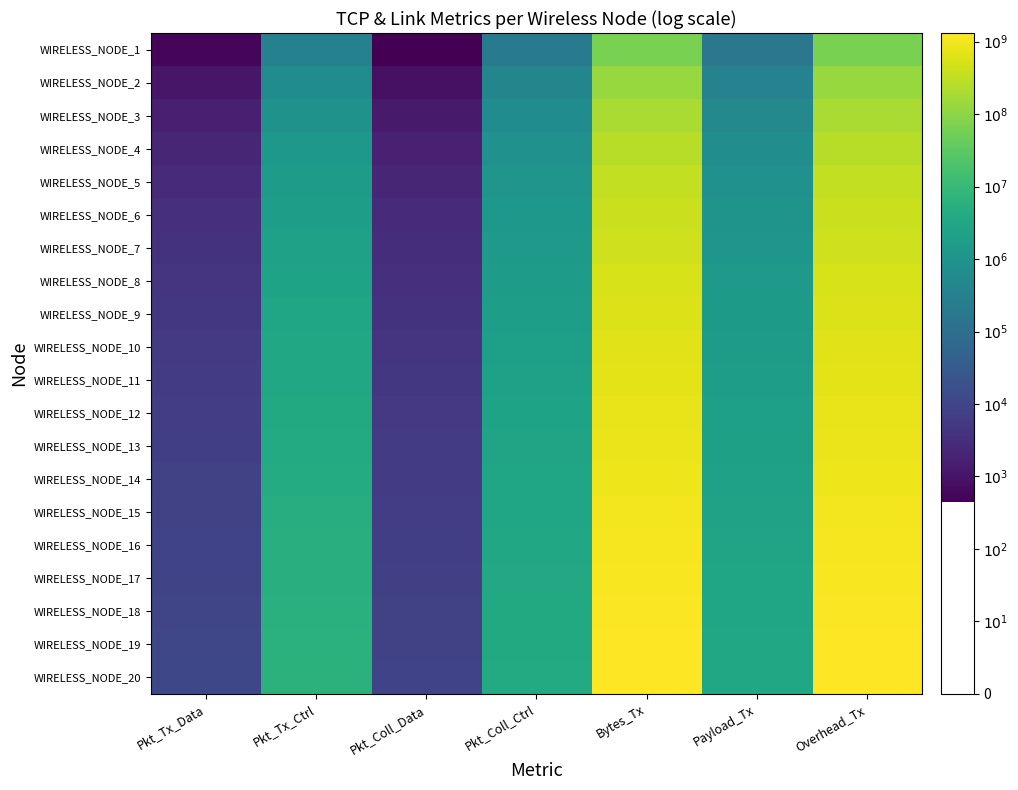

Reading right to left, extract all data points from this chart.

WIRELESS_NODE_1: Overhead_Tx=7.8	Payload_Tx=5.2	Bytes_Tx=7.8	Pkt_Coll_Ctrl=5.3	Pkt_Coll_Data=2.6	Pkt_Tx_Ctrl=5.5	Pkt_Tx_Data=2.7
WIRELESS_NODE_2: Overhead_Tx=8.1	Payload_Tx=5.5	Bytes_Tx=8.1	Pkt_Coll_Ctrl=5.6	Pkt_Coll_Data=2.9	Pkt_Tx_Ctrl=5.8	Pkt_Tx_Data=3.0
WIRELESS_NODE_3: Overhead_Tx=8.3	Payload_Tx=5.7	Bytes_Tx=8.3	Pkt_Coll_Ctrl=5.8	Pkt_Coll_Data=3.1	Pkt_Tx_Ctrl=6.0	Pkt_Tx_Data=3.2
WIRELESS_NODE_4: Overhead_Tx=8.4	Payload_Tx=5.8	Bytes_Tx=8.4	Pkt_Coll_Ctrl=5.9	Pkt_Coll_Data=3.2	Pkt_Tx_Ctrl=6.1	Pkt_Tx_Data=3.3
WIRELESS_NODE_5: Overhead_Tx=8.5	Payload_Tx=5.9	Bytes_Tx=8.5	Pkt_Coll_Ctrl=6.0	Pkt_Coll_Data=3.3	Pkt_Tx_Ctrl=6.2	Pkt_Tx_Data=3.4
WIRELESS_NODE_6: Overhead_Tx=8.6	Payload_Tx=6.0	Bytes_Tx=8.6	Pkt_Coll_Ctrl=6.1	Pkt_Coll_Data=3.4	Pkt_Tx_Ctrl=6.3	Pkt_Tx_Data=3.5
WIRELESS_NODE_7: Overhead_Tx=8.7	Payload_Tx=6.1	Bytes_Tx=8.7	Pkt_Coll_Ctrl=6.2	Pkt_Coll_Data=3.5	Pkt_Tx_Ctrl=6.3	Pkt_Tx_Data=3.6
WIRELESS_NODE_8: Overhead_Tx=8.7	Payload_Tx=6.1	Bytes_Tx=8.7	Pkt_Coll_Ctrl=6.2	Pkt_Coll_Data=3.5	Pkt_Tx_Ctrl=6.4	Pkt_Tx_Data=3.6
WIRELESS_NODE_9: Overhead_Tx=8.8	Payload_Tx=6.2	Bytes_Tx=8.8	Pkt_Coll_Ctrl=6.3	Pkt_Coll_Data=3.6	Pkt_Tx_Ctrl=6.4	Pkt_Tx_Data=3.7
WIRELESS_NODE_10: Overhead_Tx=8.8	Payload_Tx=6.2	Bytes_Tx=8.8	Pkt_Coll_Ctrl=6.3	Pkt_Coll_Data=3.6	Pkt_Tx_Ctrl=6.5	Pkt_Tx_Data=3.7
WIRELESS_NODE_11: Overhead_Tx=8.9	Payload_Tx=6.3	Bytes_Tx=8.9	Pkt_Coll_Ctrl=6.4	Pkt_Coll_Data=3.7	Pkt_Tx_Ctrl=6.5	Pkt_Tx_Data=3.8
WIRELESS_NODE_12: Overhead_Tx=8.9	Payload_Tx=6.3	Bytes_Tx=8.9	Pkt_Coll_Ctrl=6.4	Pkt_Coll_Data=3.7	Pkt_Tx_Ctrl=6.6	Pkt_Tx_Data=3.8
WIRELESS_NODE_13: Overhead_Tx=8.9	Payload_Tx=6.3	Bytes_Tx=8.9	Pkt_Coll_Ctrl=6.4	Pkt_Coll_Data=3.8	Pkt_Tx_Ctrl=6.6	Pkt_Tx_Data=3.9
WIRELESS_NODE_14: Overhead_Tx=9.0	Payload_Tx=6.4	Bytes_Tx=9.0	Pkt_Coll_Ctrl=6.5	Pkt_Coll_Data=3.8	Pkt_Tx_Ctrl=6.6	Pkt_Tx_Data=3.9
WIRELESS_NODE_15: Overhead_Tx=9.0	Payload_Tx=6.4	Bytes_Tx=9.0	Pkt_Coll_Ctrl=6.5	Pkt_Coll_Data=3.8	Pkt_Tx_Ctrl=6.7	Pkt_Tx_Data=3.9
WIRELESS_NODE_16: Overhead_Tx=9.0	Payload_Tx=6.4	Bytes_Tx=9.0	Pkt_Coll_Ctrl=6.5	Pkt_Coll_Data=3.8	Pkt_Tx_Ctrl=6.7	Pkt_Tx_Data=3.9
WIRELESS_NODE_17: Overhead_Tx=9.0	Payload_Tx=6.4	Bytes_Tx=9.0	Pkt_Coll_Ctrl=6.5	Pkt_Coll_Data=3.9	Pkt_Tx_Ctrl=6.7	Pkt_Tx_Data=4.0
WIRELESS_NODE_18: Overhead_Tx=9.1	Payload_Tx=6.5	Bytes_Tx=9.1	Pkt_Coll_Ctrl=6.6	Pkt_Coll_Data=3.9	Pkt_Tx_Ctrl=6.8	Pkt_Tx_Data=4.0
WIRELESS_NODE_19: Overhead_Tx=9.1	Payload_Tx=6.5	Bytes_Tx=9.1	Pkt_Coll_Ctrl=6.6	Pkt_Coll_Data=3.9	Pkt_Tx_Ctrl=6.8	Pkt_Tx_Data=4.0
WIRELESS_NODE_20: Overhead_Tx=9.1	Payload_Tx=6.5	Bytes_Tx=9.1	Pkt_Coll_Ctrl=6.6	Pkt_Coll_Data=3.9	Pkt_Tx_Ctrl=6.8	Pkt_Tx_Data=4.0